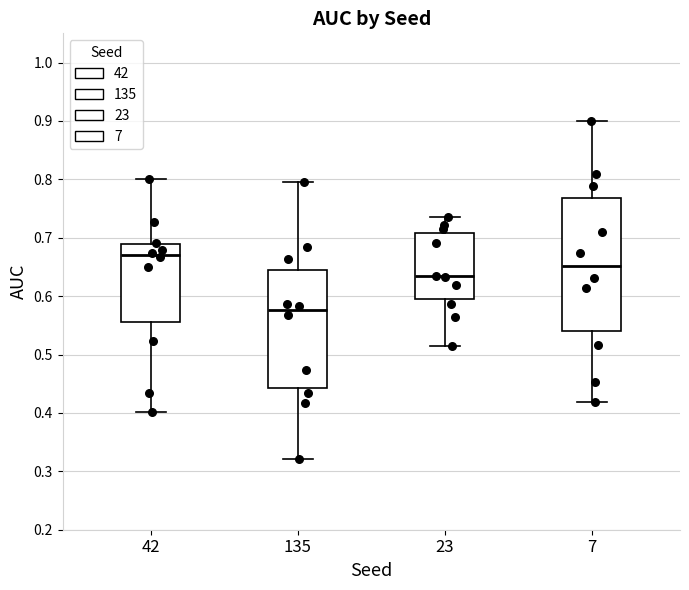

Reading left to right, read every box against the y-axis: the position of its median line, the range the box covers, and the ends of its whiskers. The values are not printed on the chart, so give them approximately, as read against the axis.

42: median 0.67, box 0.56 to 0.69, whiskers 0.40 to 0.80
135: median 0.58, box 0.44 to 0.64, whiskers 0.32 to 0.79
23: median 0.63, box 0.59 to 0.71, whiskers 0.51 to 0.73
7: median 0.65, box 0.54 to 0.77, whiskers 0.42 to 0.90